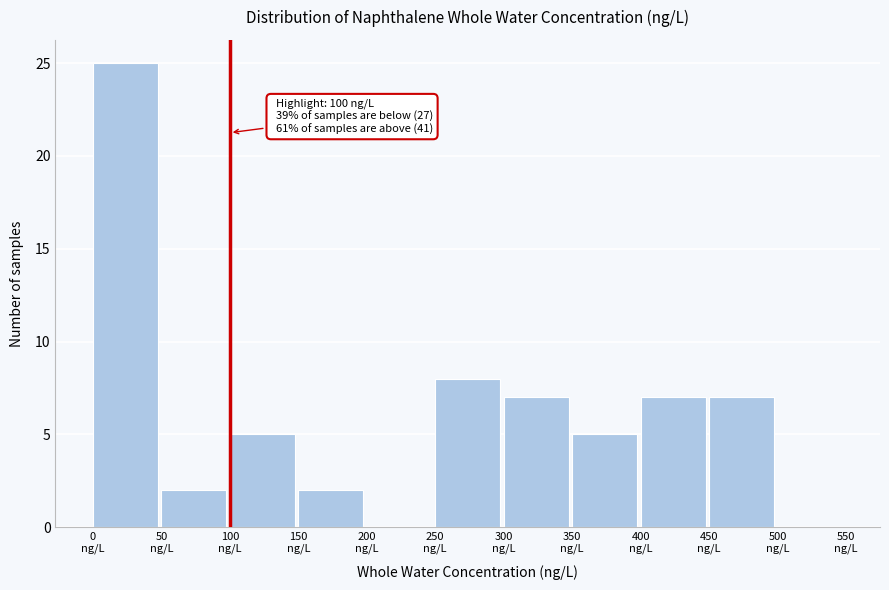

Over which range of the x-axis is the bar tallest?

0 to 50